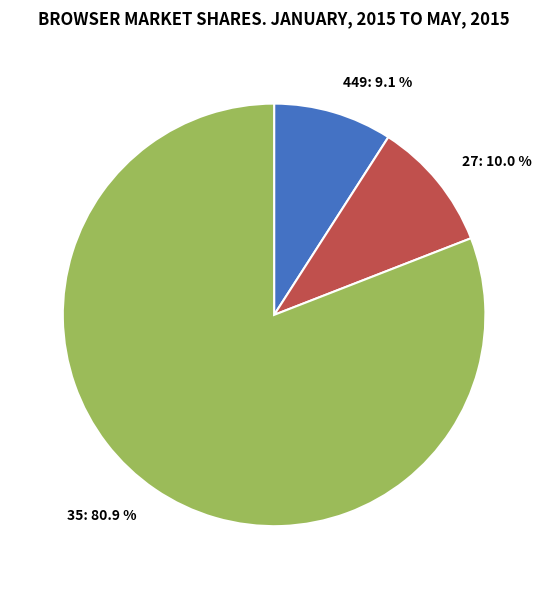

What percentage is the 27 slice, to the nearest percent?

10%